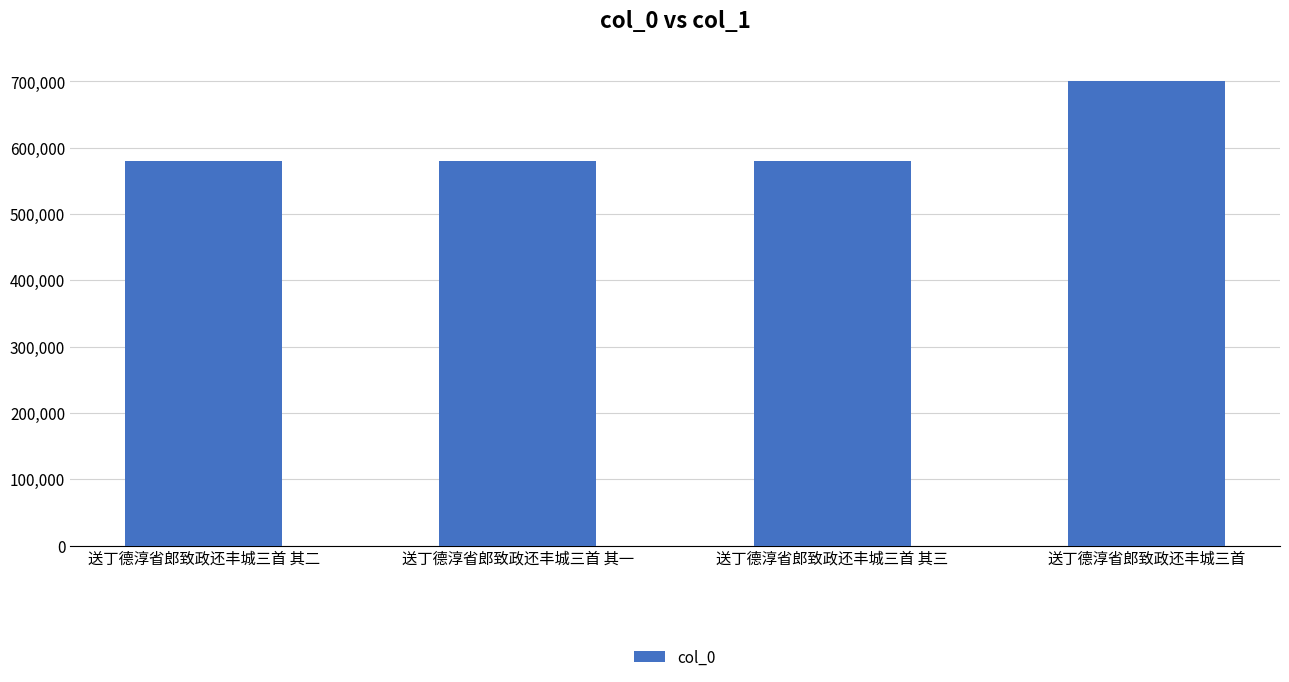

What is the sum of the values at 送丁德淳省郎致政还丰城三首 其三 and 送丁德淳省郎致政还丰城三首?

1281836